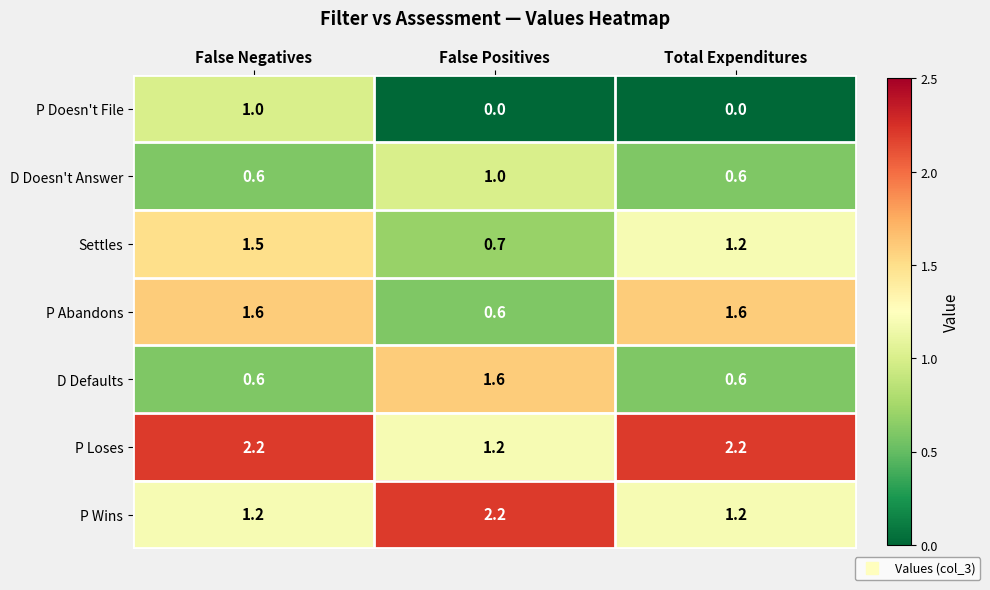

What is the difference between the maximum and minimum values in the Settles series?

0.8